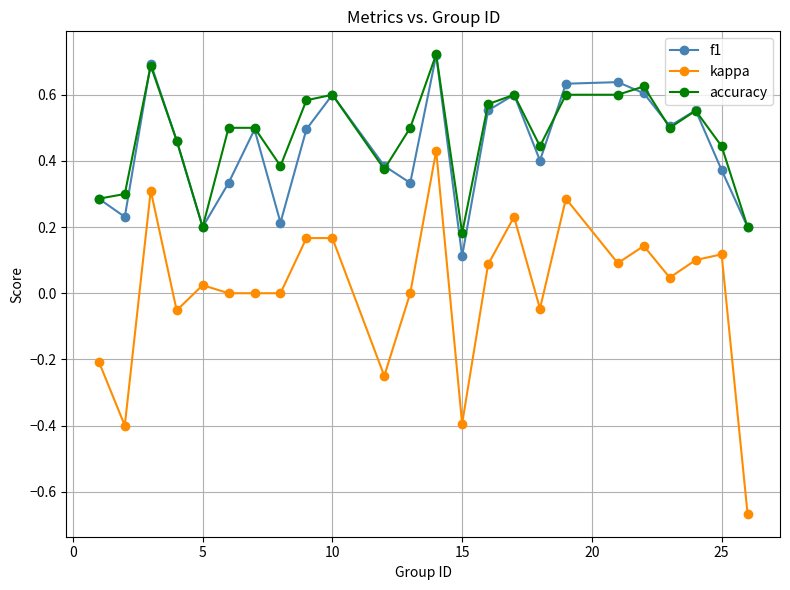

Which series has the largest total across all categories?

accuracy